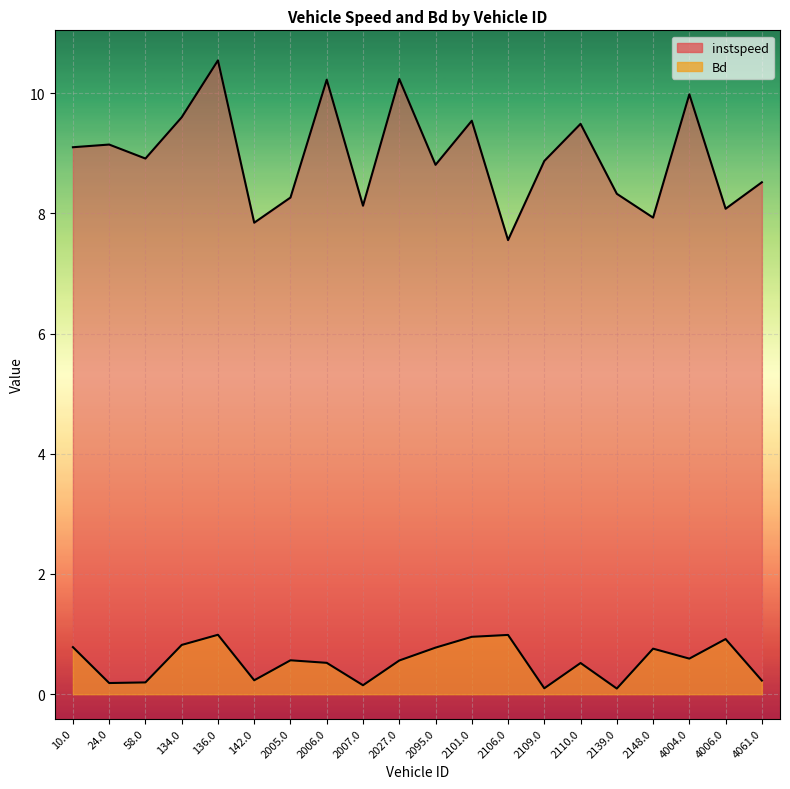

Which series has the widest spread of values?

instspeed